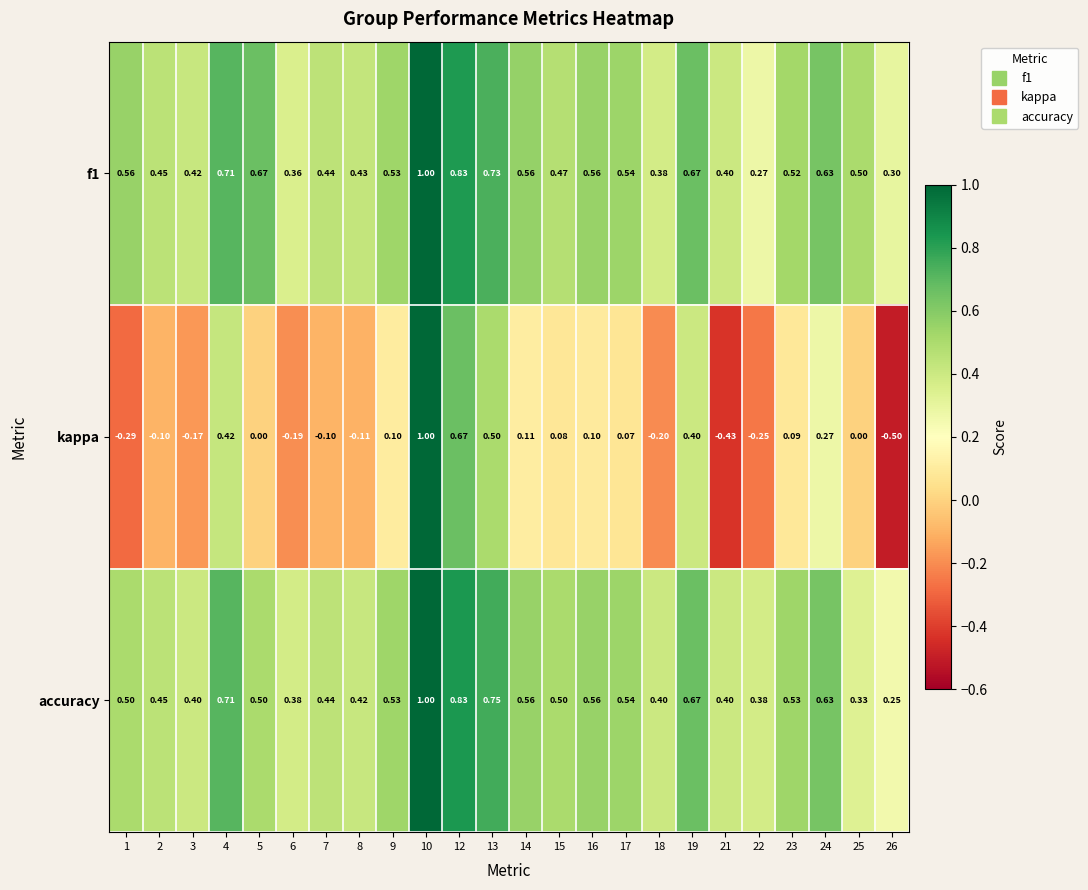

Is the value of kappa at 10 greater than the value of f1 at 17?

Yes